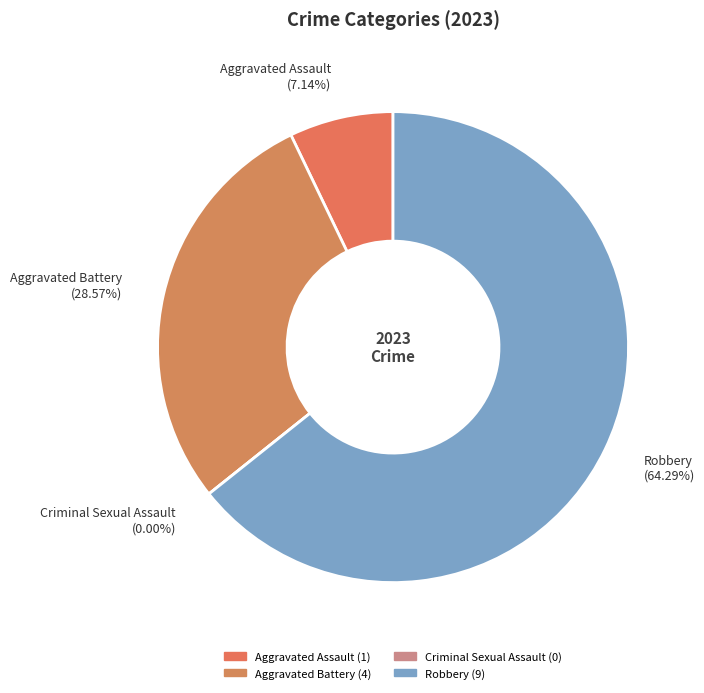

Which slice is the smallest?

Criminal Sexual Assault